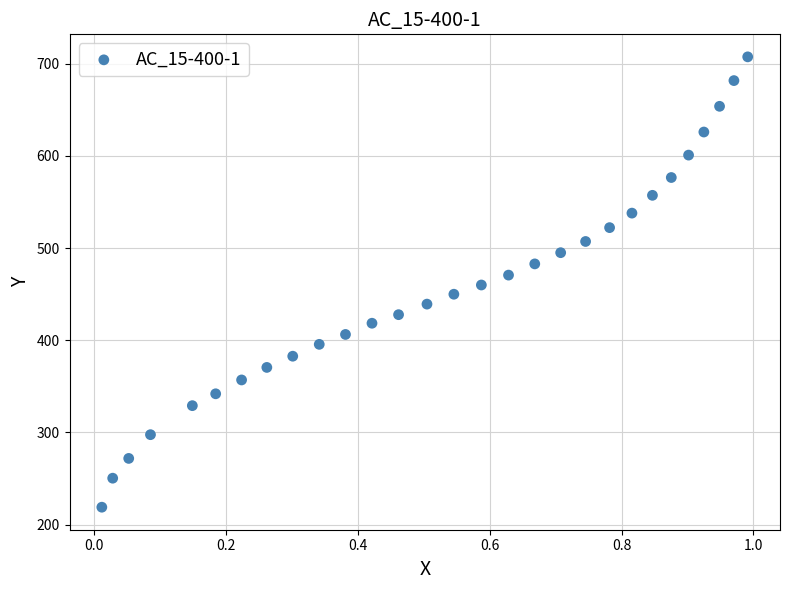

What is the range of Y values (max minus min)?

488.6